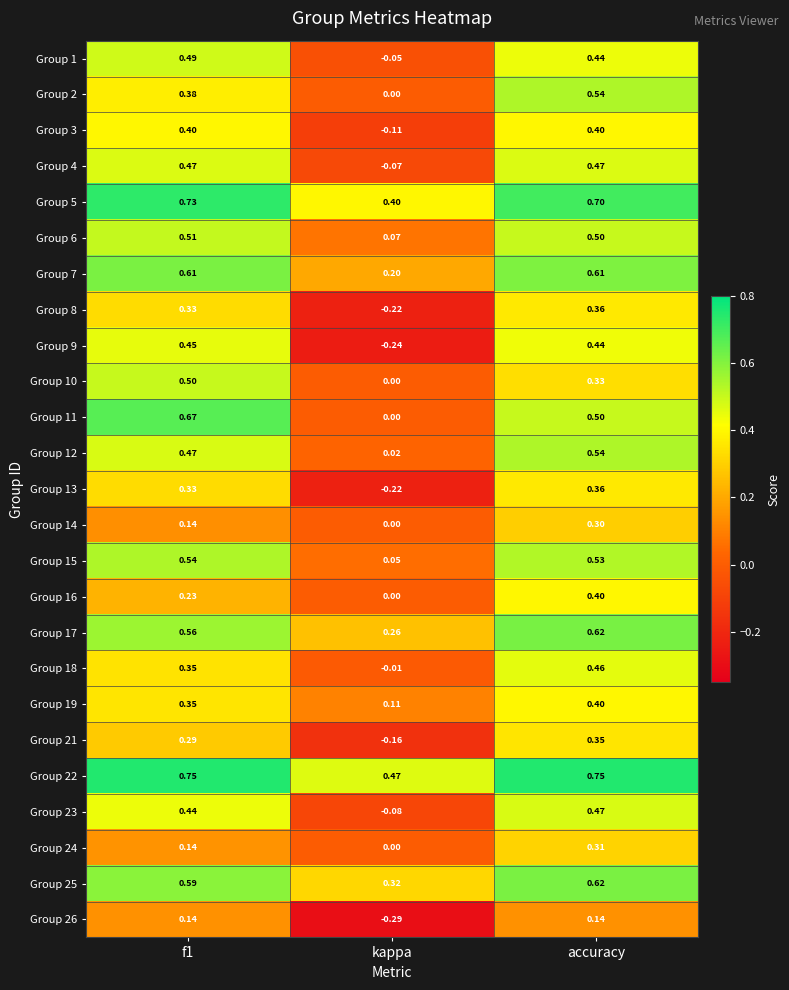

Is the value of Group 26 at kappa greater than the value of Group 2 at kappa?

No